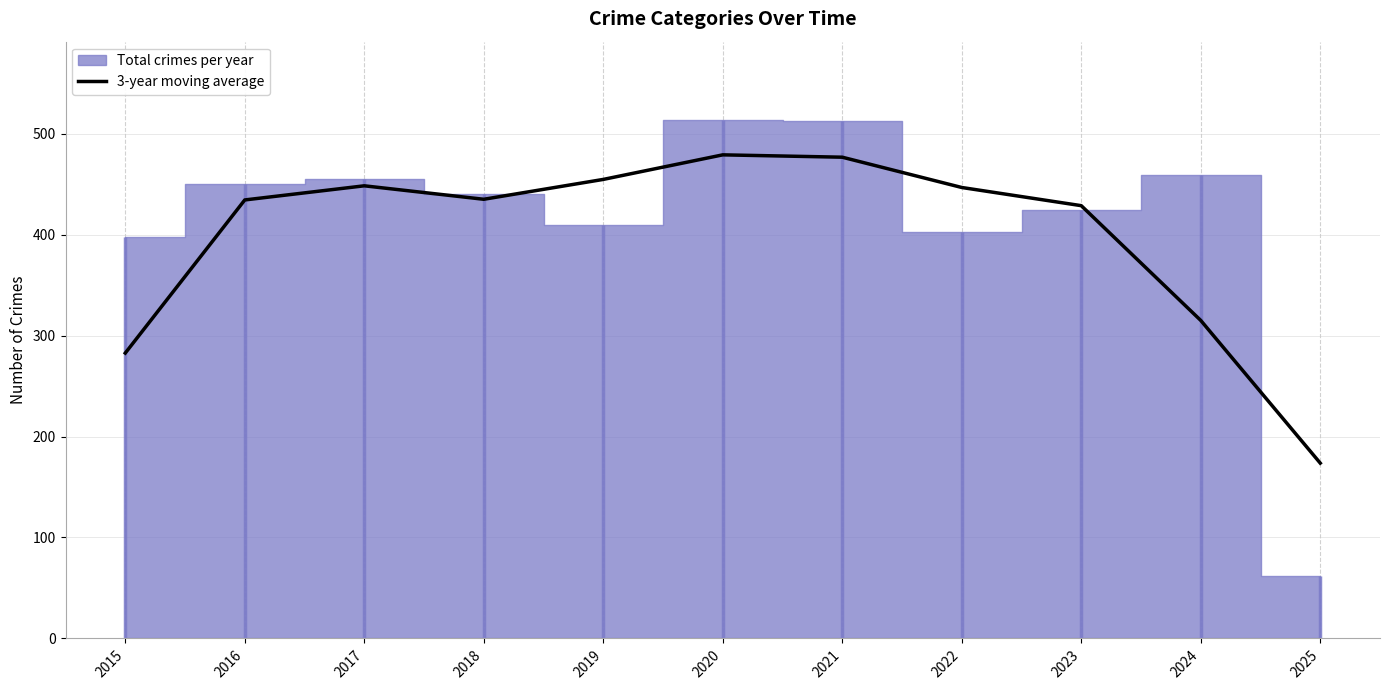

Where is 3-year moving average nearest to the value 326?

2024